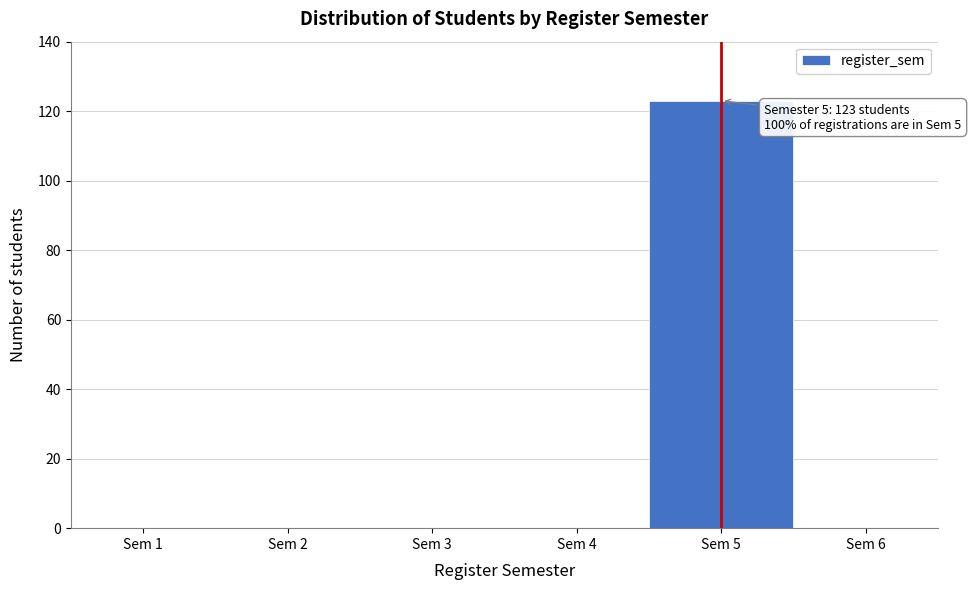

Over which range of the x-axis is the bar tallest?

4.5 to 5.5